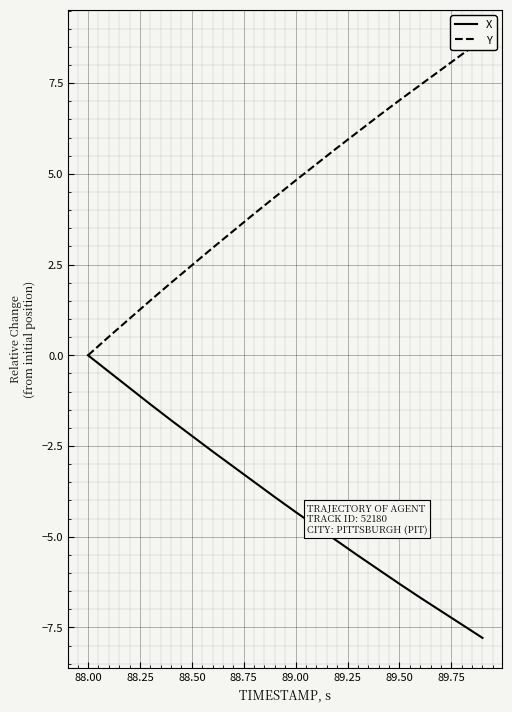

True or false: X has more than 2 points higher than both neighbors.

False